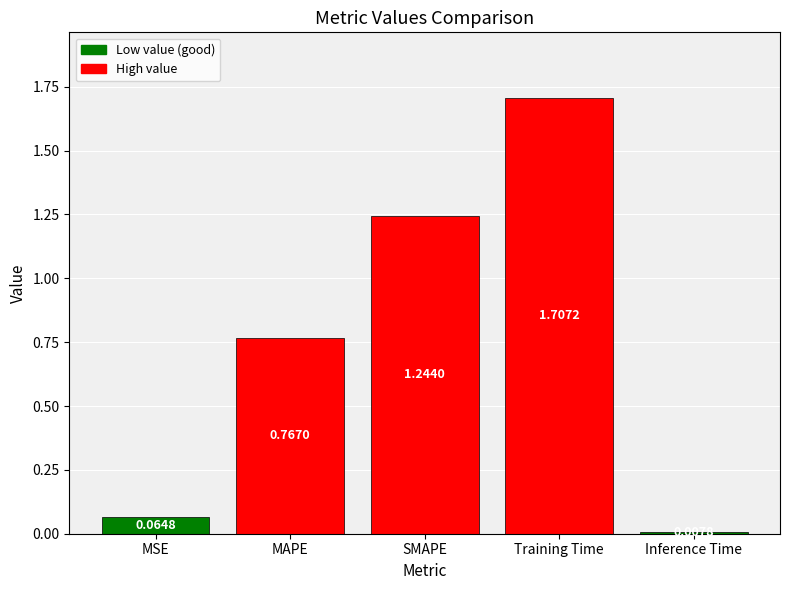

What is the change in value from MAPE to SMAPE?

+0.5